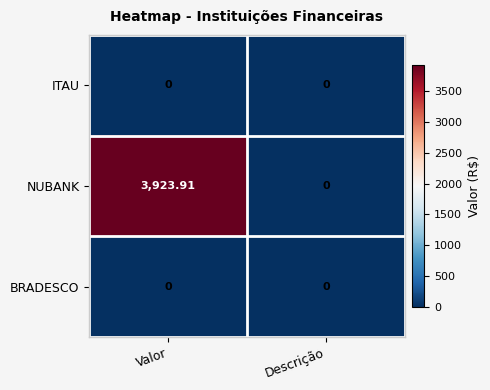

How many categories are shown in the chart?

2